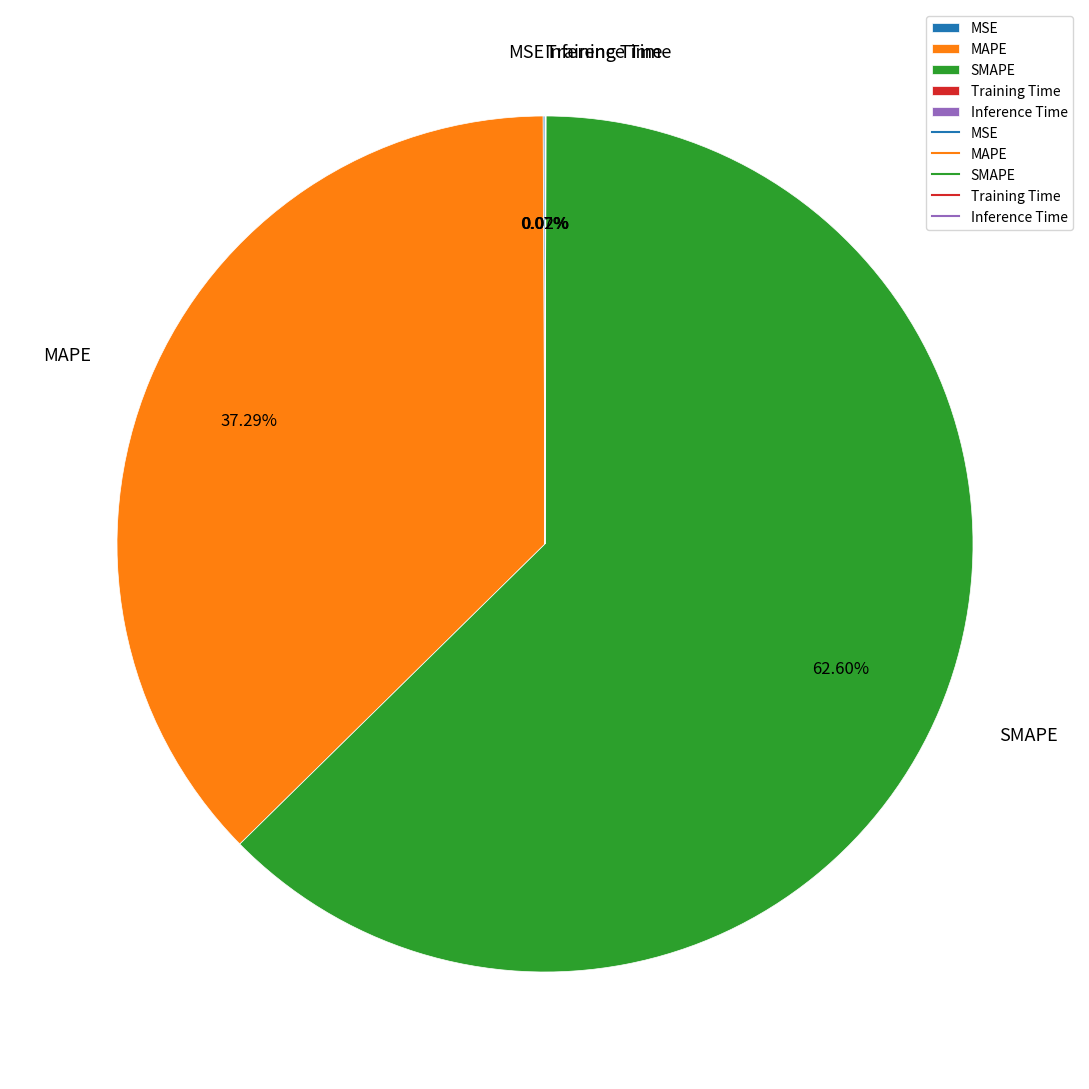

Does any single category account for the majority?

Yes